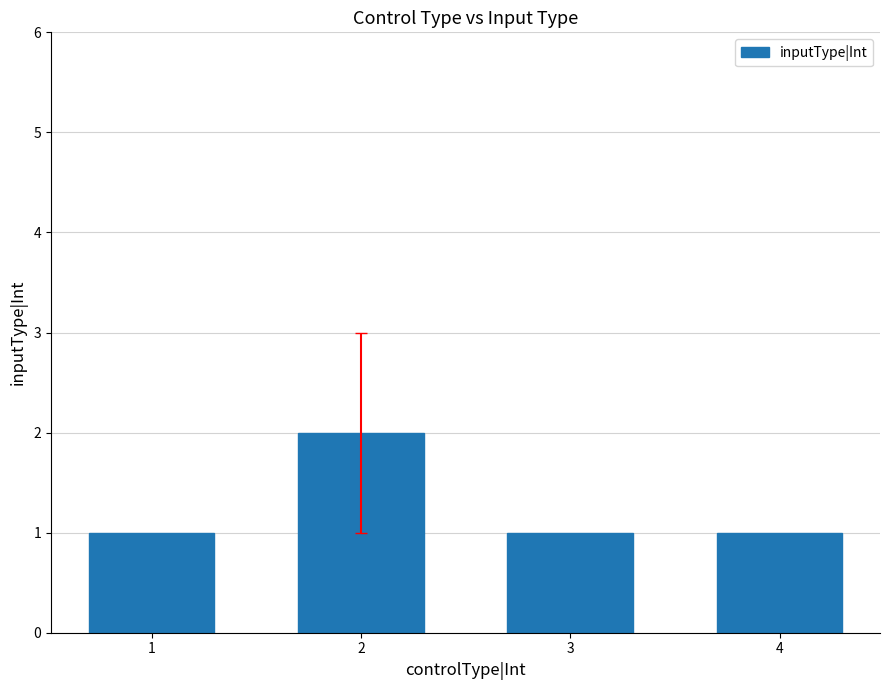

What is the change in value from 2 to 3?

-1